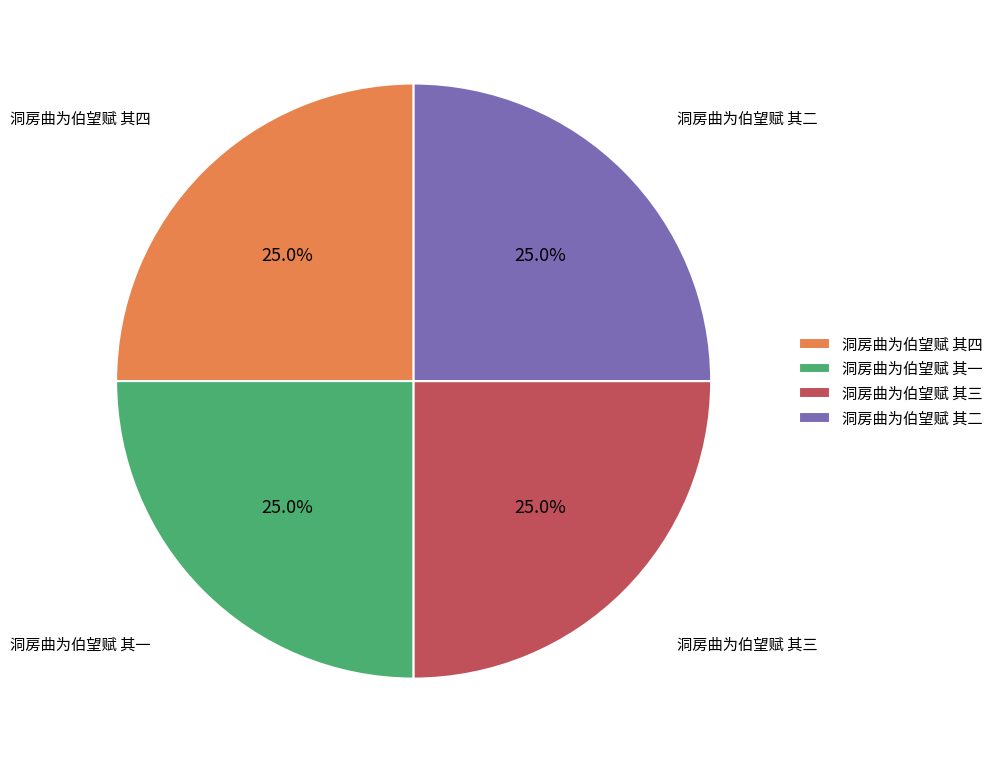

What is the ratio of the value at 洞房曲为伯望赋 其四 to the value at 洞房曲为伯望赋 其三?

1.0